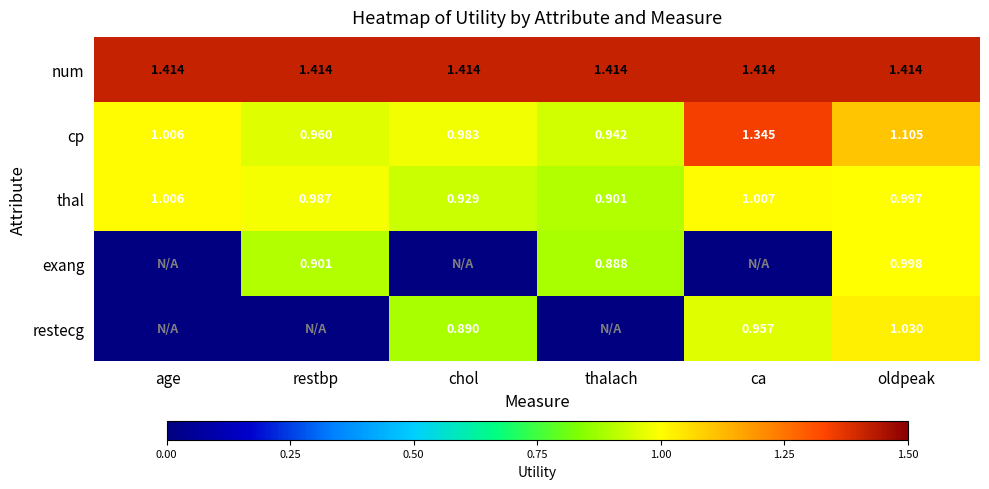

Is the value of restecg at chol greater than the value of thal at chol?

No